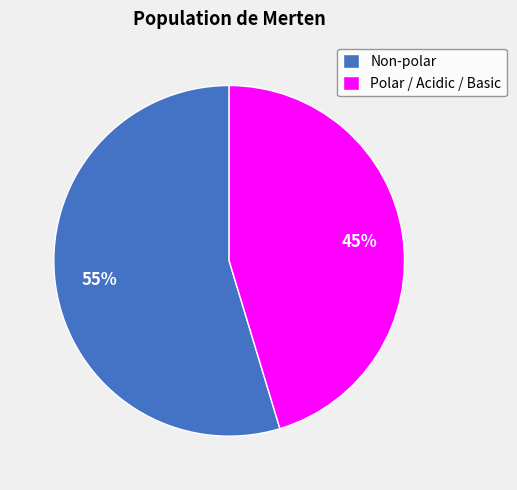

To the nearest percent, what percentage of the pie is Non-polar?

55%